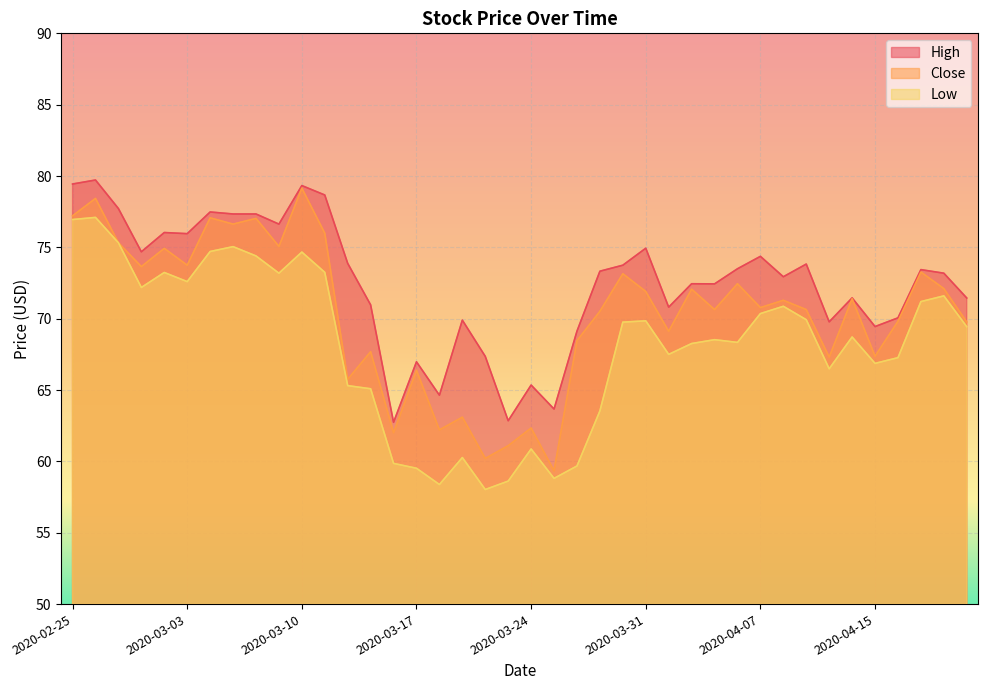

The value of Low at 2020-04-15 is 36.7. True or false?

False